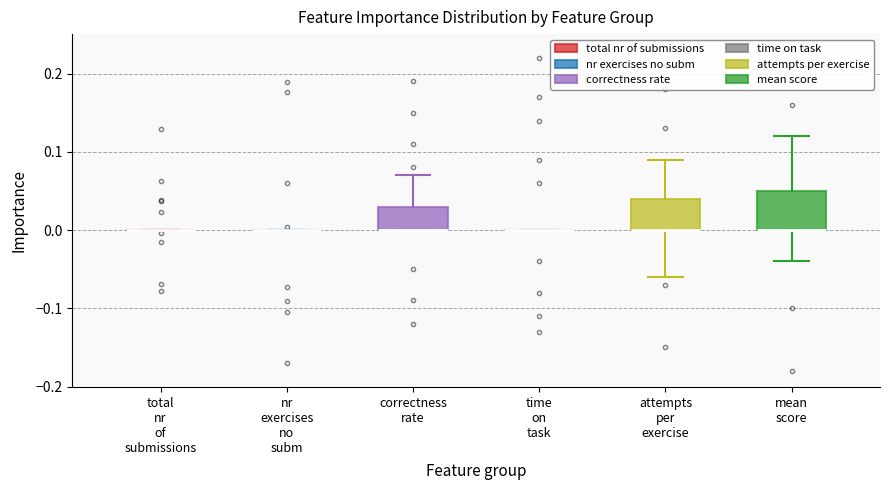

Reading left to right, read every box against the y-axis: the position of its median line, the range the box covers, and the ends of its whiskers. The values are not printed on the chart, so give them approximately, as read against the axis.

total nr of submissions: box collapsed to a line at 0.00, whiskers 0.00 to 0.00
nr exercises no subm: box collapsed to a line at 0.00, whiskers 0.00 to 0.00
correctness rate: median 0.00 (drawn on the box's lower edge), box 0.00 to 0.03, whiskers 0.00 to 0.07
time on task: box collapsed to a line at 0.00, whiskers 0.00 to 0.00
attempts per exercise: median 0.00 (drawn on the box's lower edge), box 0.00 to 0.04, whiskers -0.06 to 0.09
mean score: median 0.00 (drawn on the box's lower edge), box 0.00 to 0.05, whiskers -0.04 to 0.12